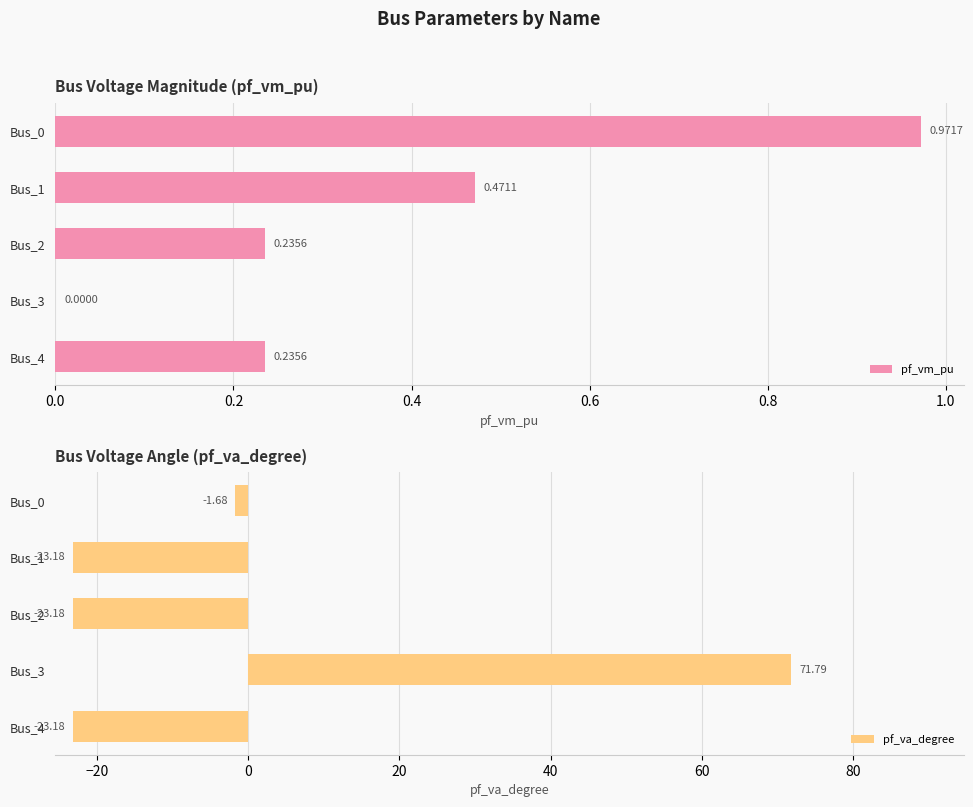

What is the sum of all pf_vm_pu values?

1.9